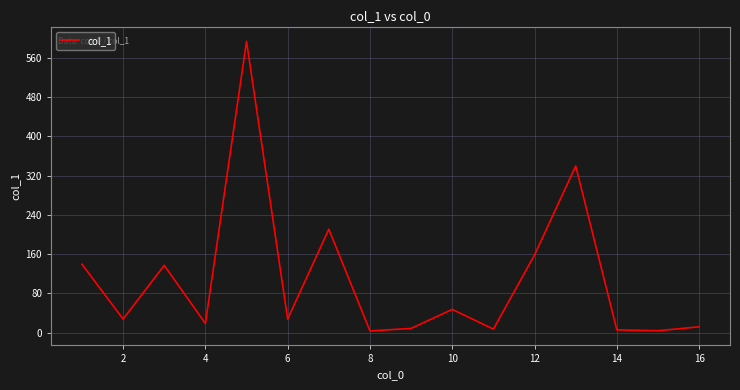

What is the greatest value displayed?

593.8